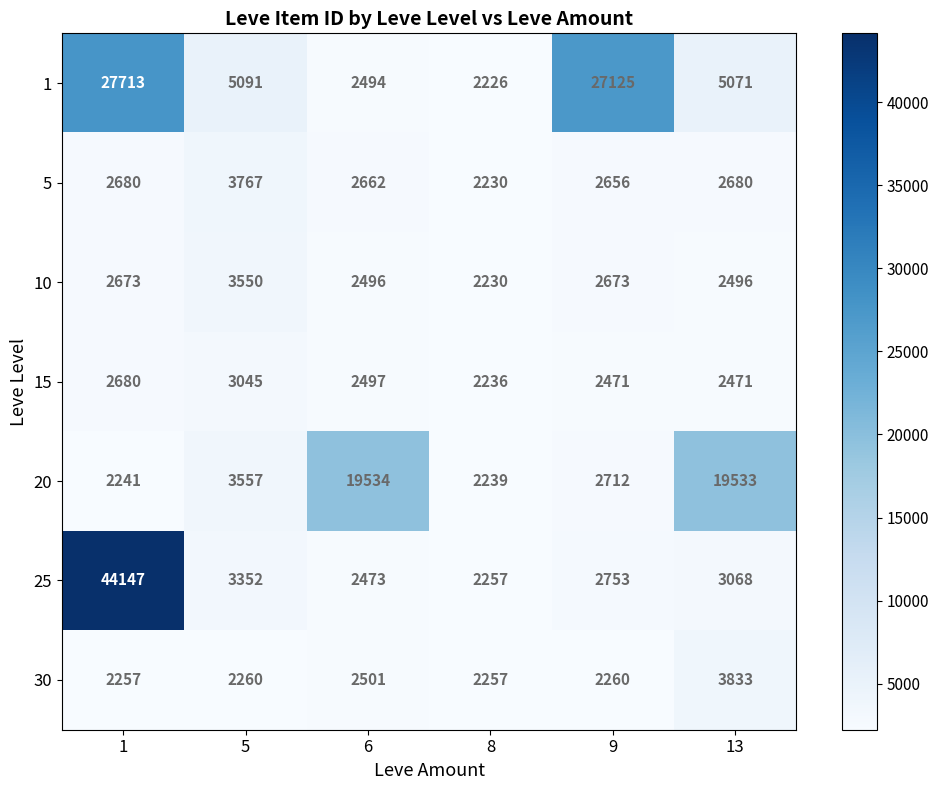

Between 1 and 13, which series saw the biggest shift?

25